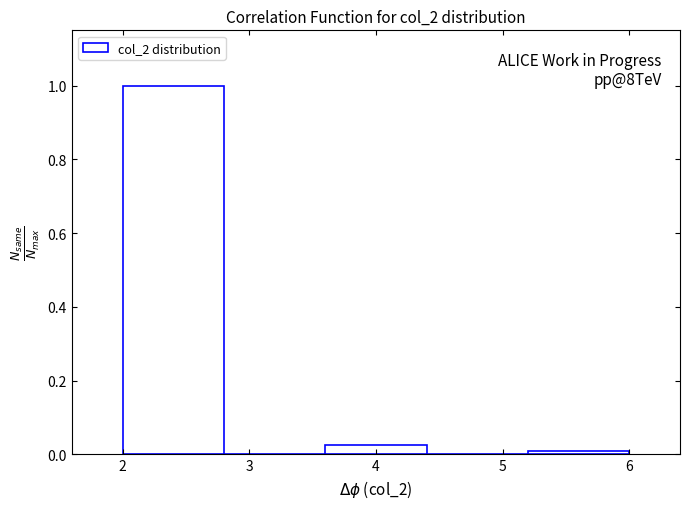

Over which range of the x-axis is the bar tallest?

2.0 to 2.8